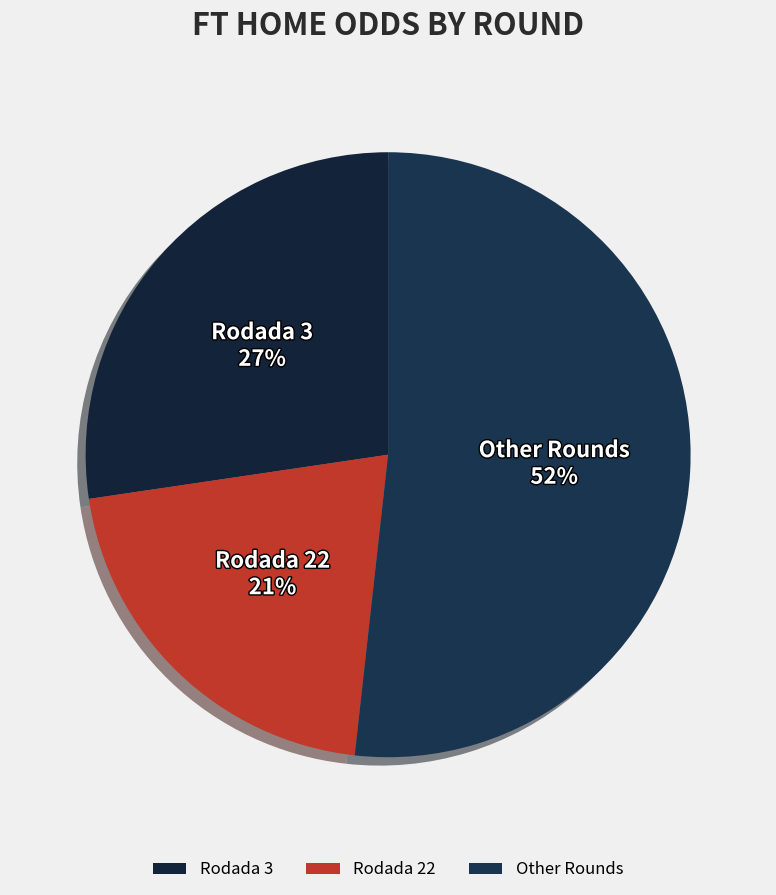

Count the number of slices in the pie.

3